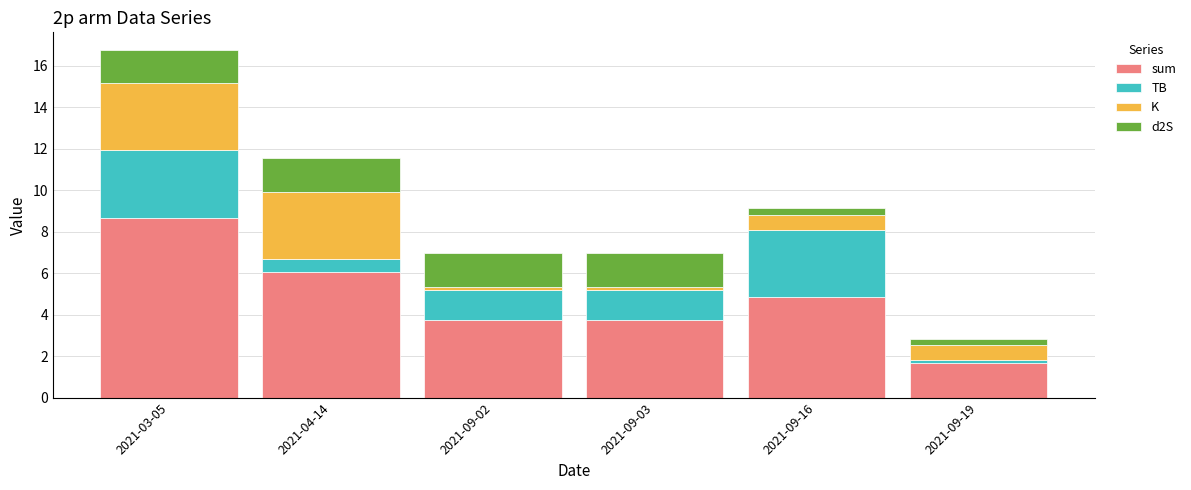

What is the highest value of the sum series?

8.7